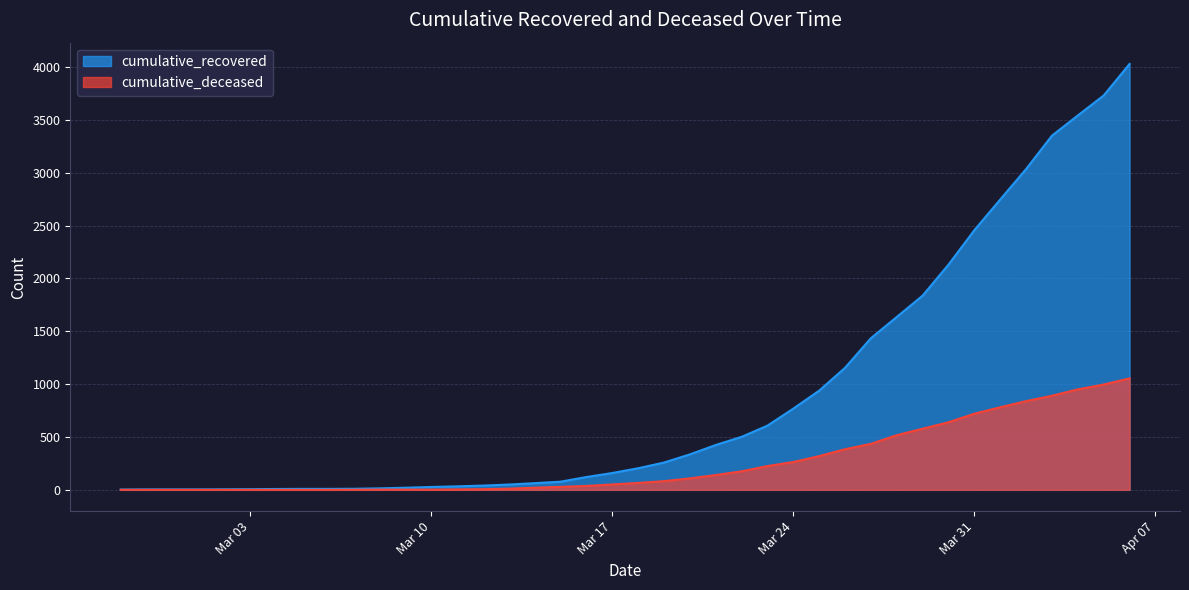

At how many categories does at least one series exceed 2996?

5